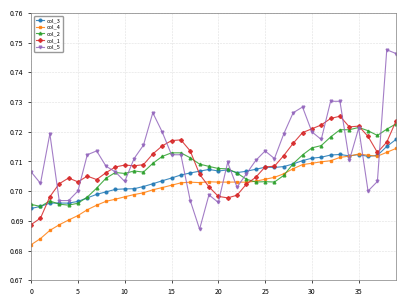

At how many categories does at least one series exceed 0?

40